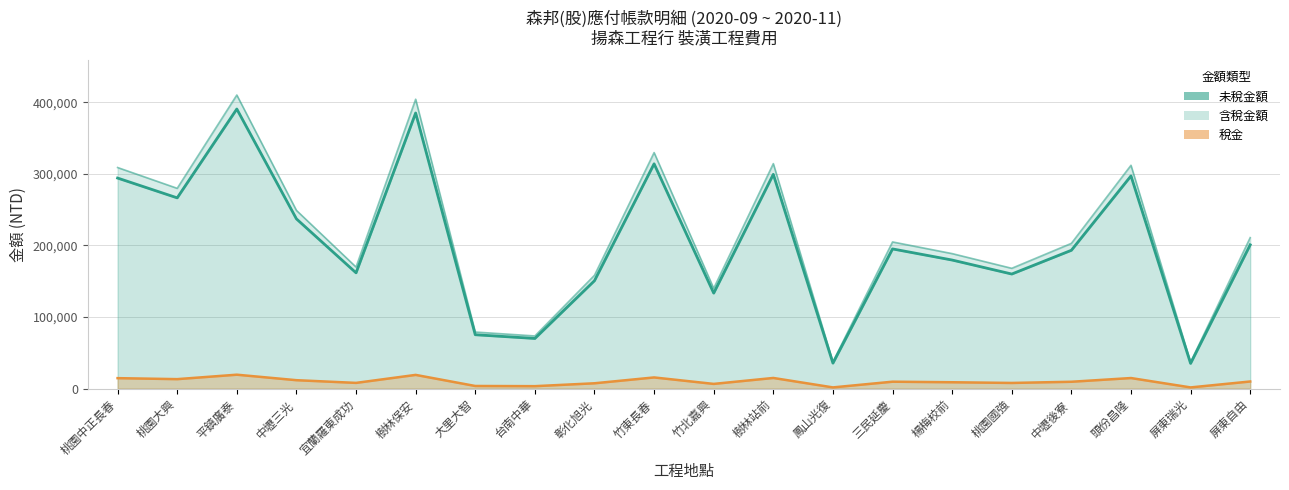

Count the number of categories in the chart.

20